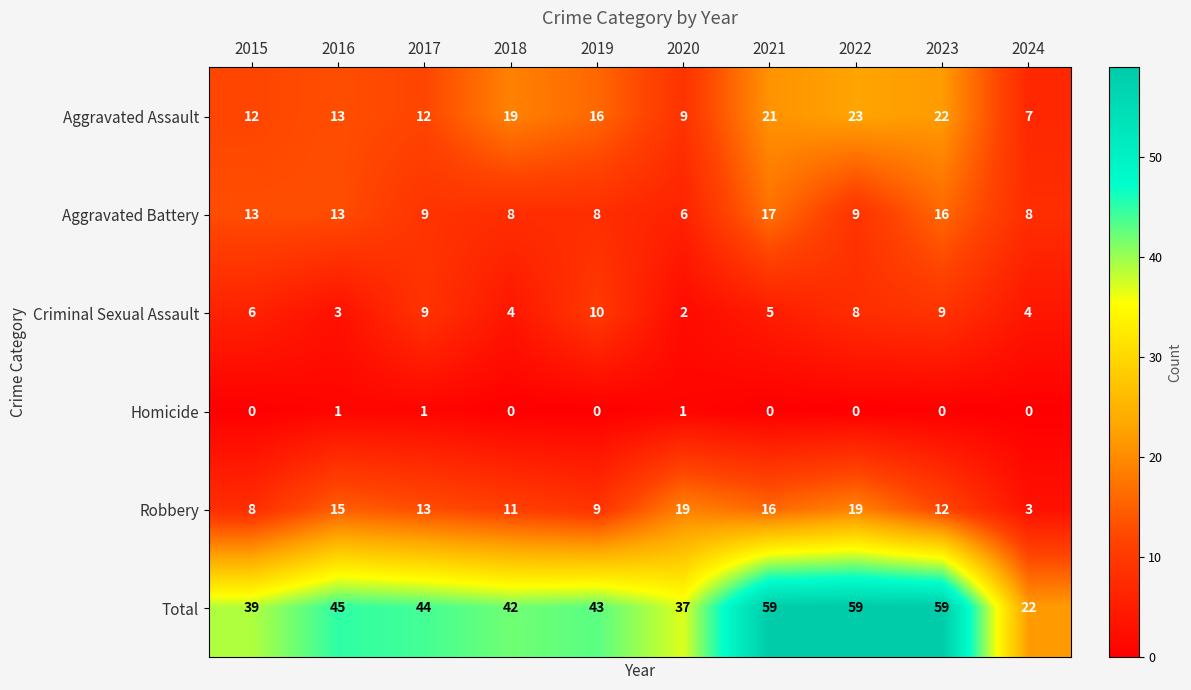

At 2019, list the series in order from largest to smallest.

Total, Aggravated Assault, Criminal Sexual Assault, Robbery, Aggravated Battery, Homicide